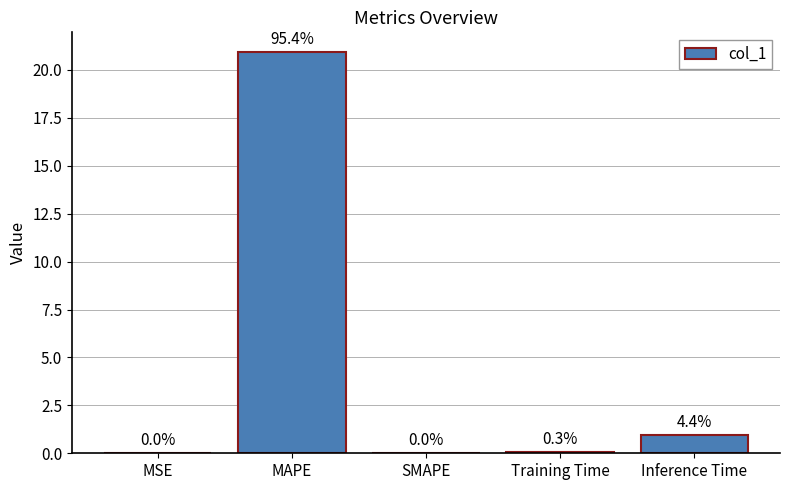

What is the difference between the maximum and second lowest values?

20.9